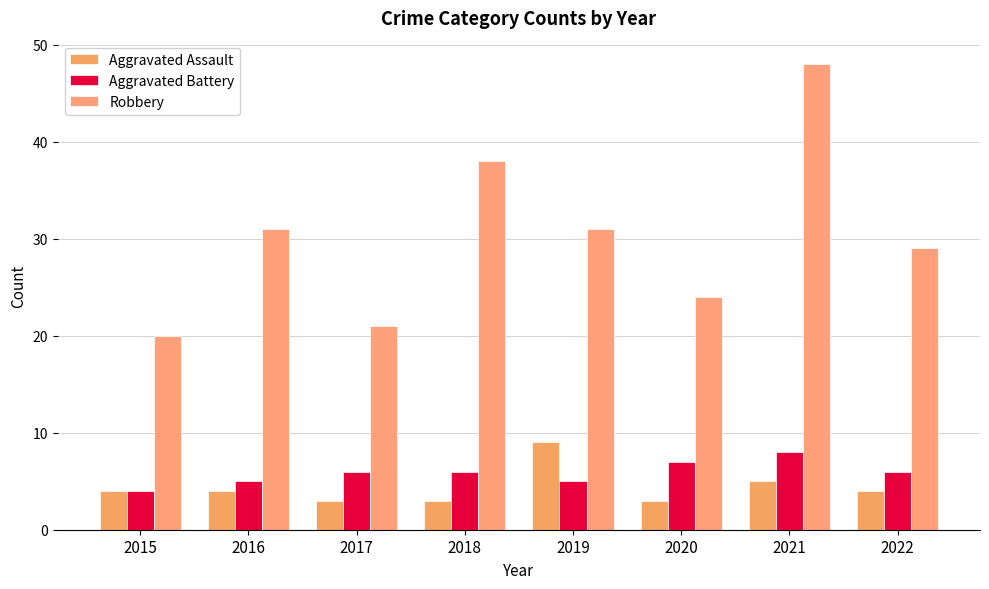

What is the sum of the Robbery values at 2016 and 2022?

60